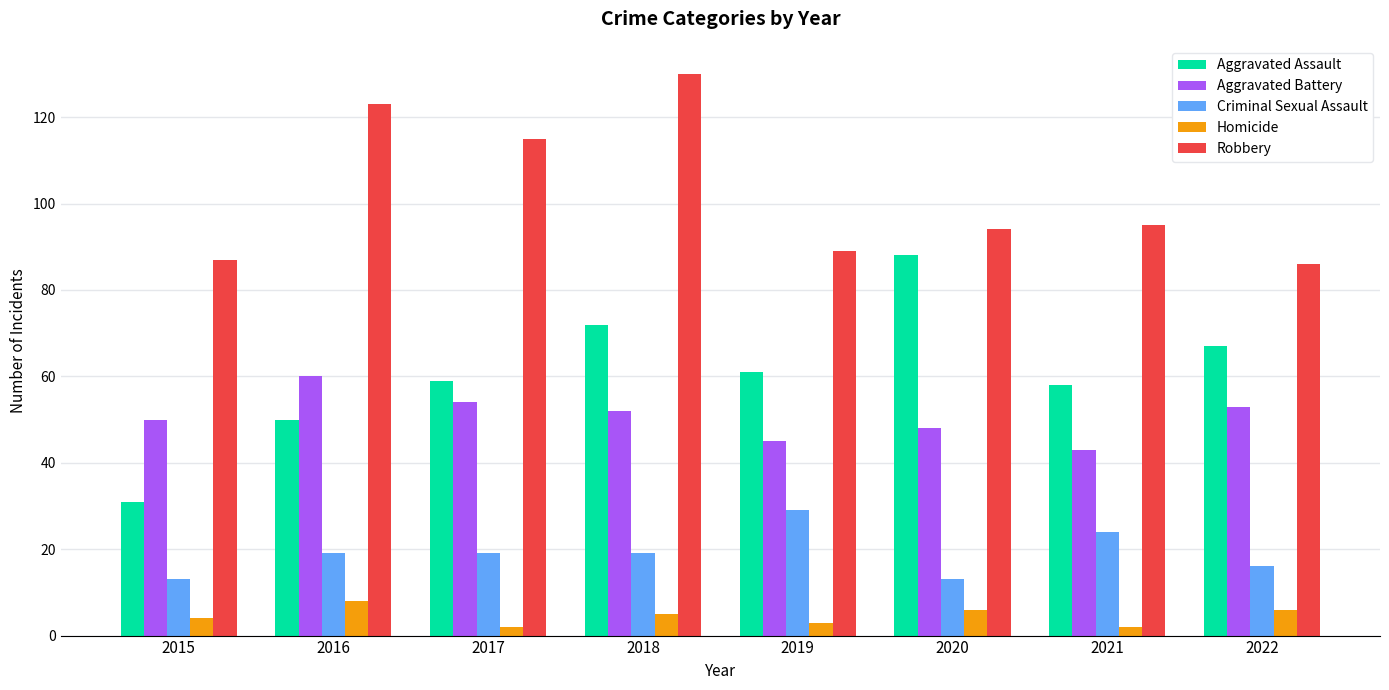

The Criminal Sexual Assault series shows 24 at 2021. True or false?

True